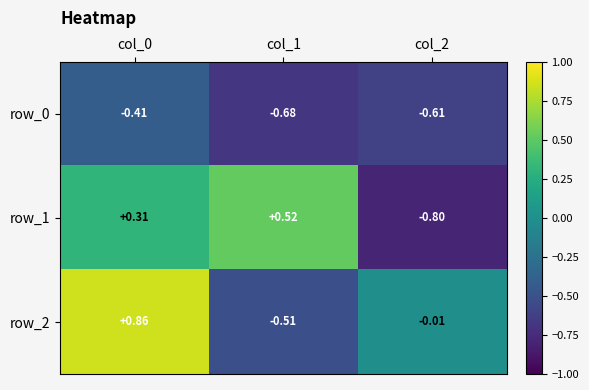

Is the value of row_0 at col_0 greater than the value of row_1 at col_2?

Yes